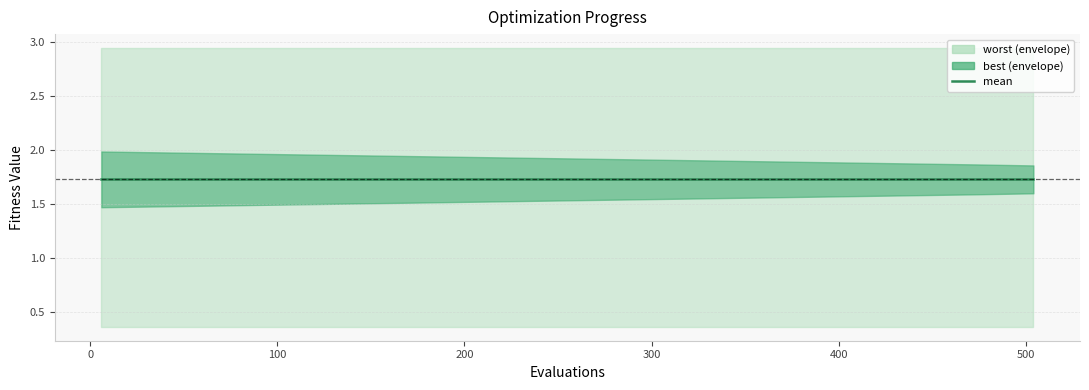

What are all the series names shown in the legend?

mean, best, worst